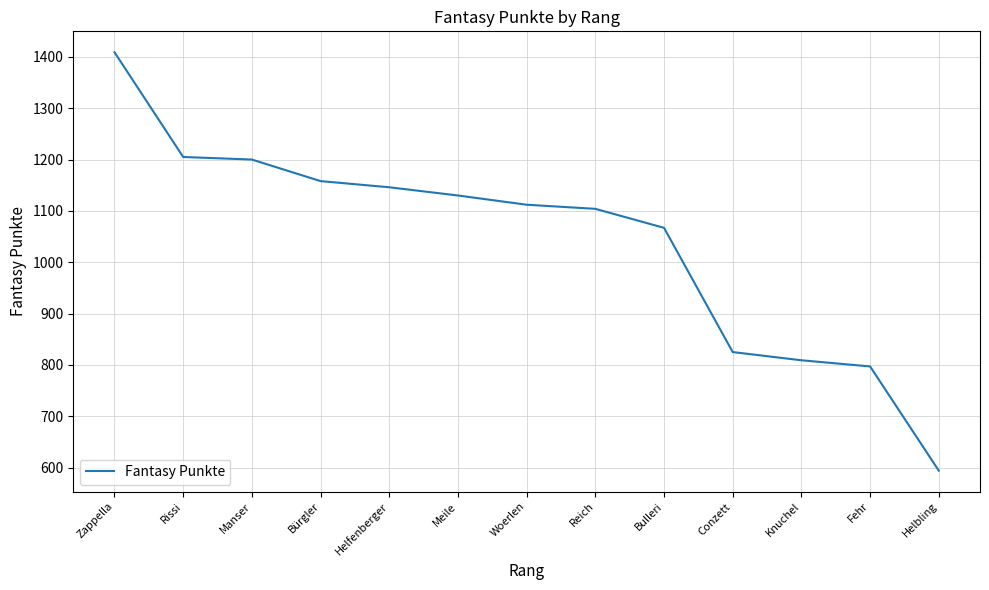

The chart shows a value of 1791 at Woerlen. True or false?

False